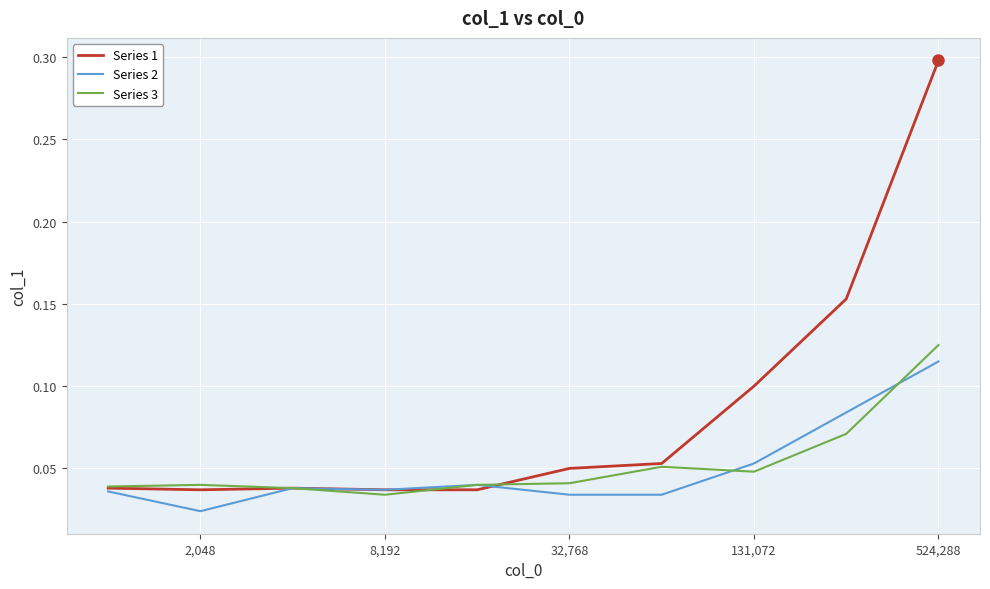

Which series has the widest spread of values?

Series 1